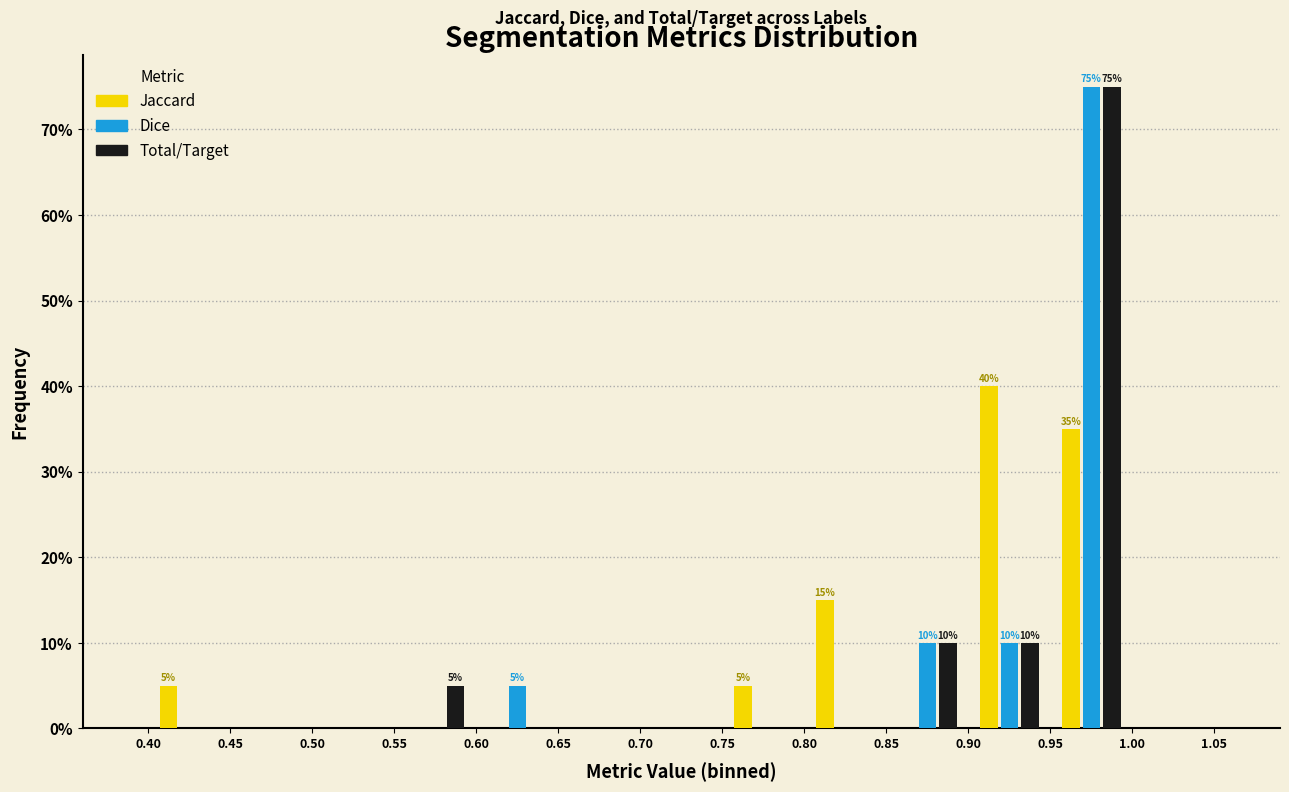

In the Total/Target series, which range on the x-axis has the tallest bar?

0.95 to 1.00